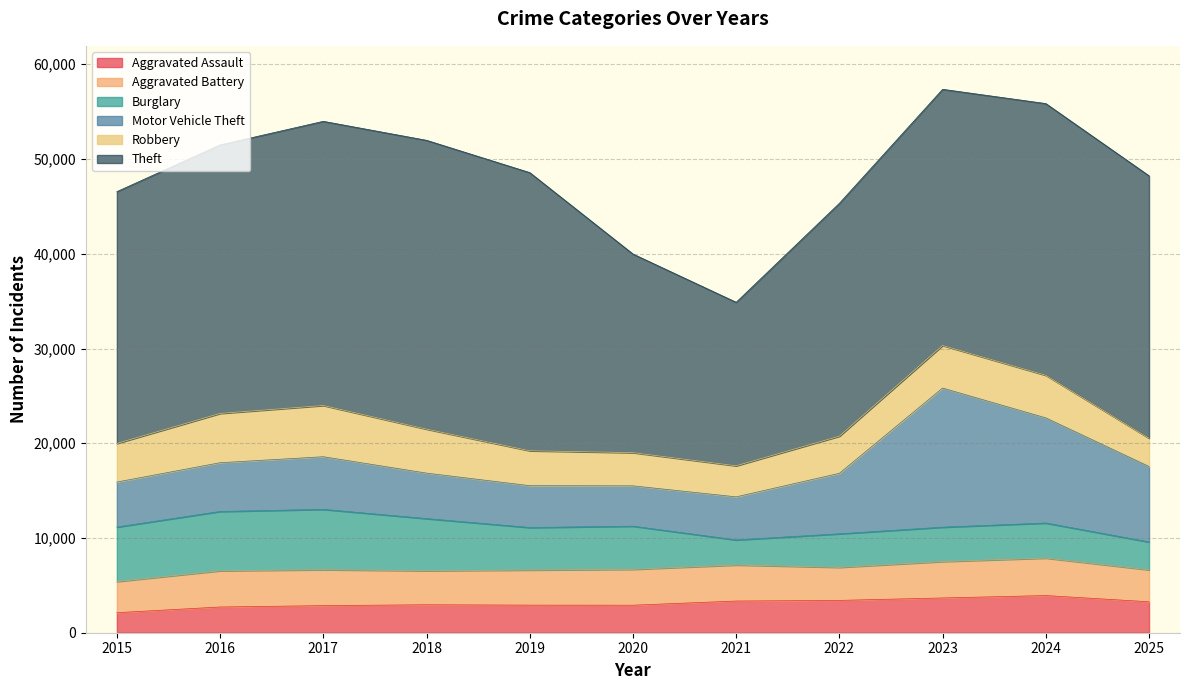

In Robbery, how many points are higher than both neighbors (excluding endpoints)?

1